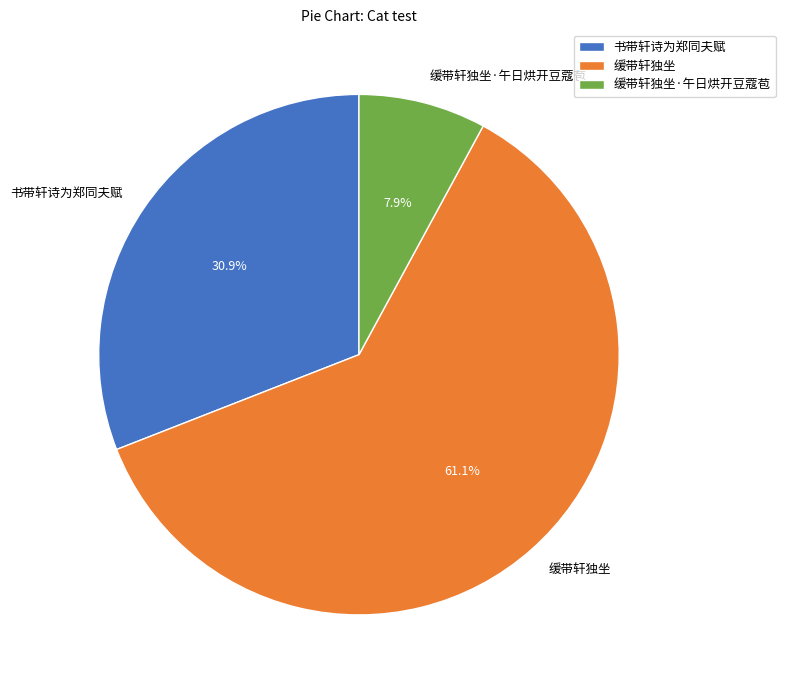

To the nearest percent, what is the average slice percentage?

33%